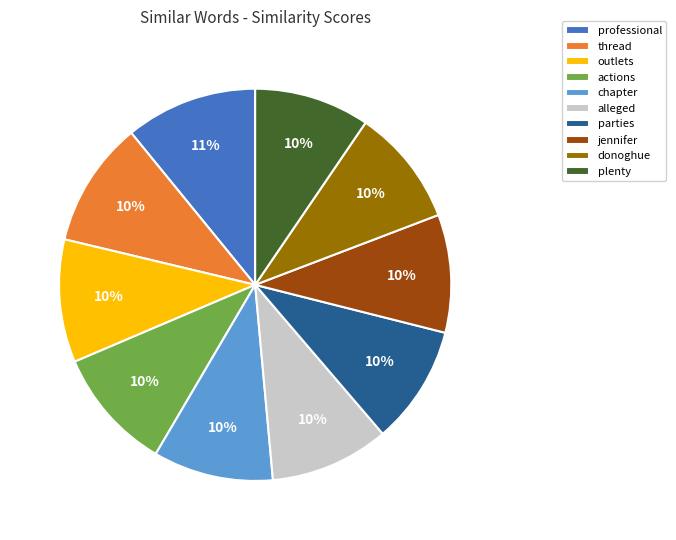

To the nearest percent, what is the difference between the largest and smallest slice percentages?

1%